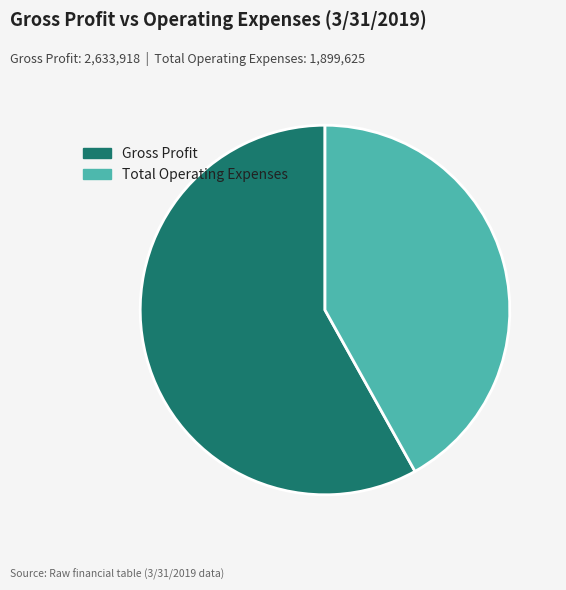

Between Total Operating Expenses and Gross Profit, which is larger?

Gross Profit